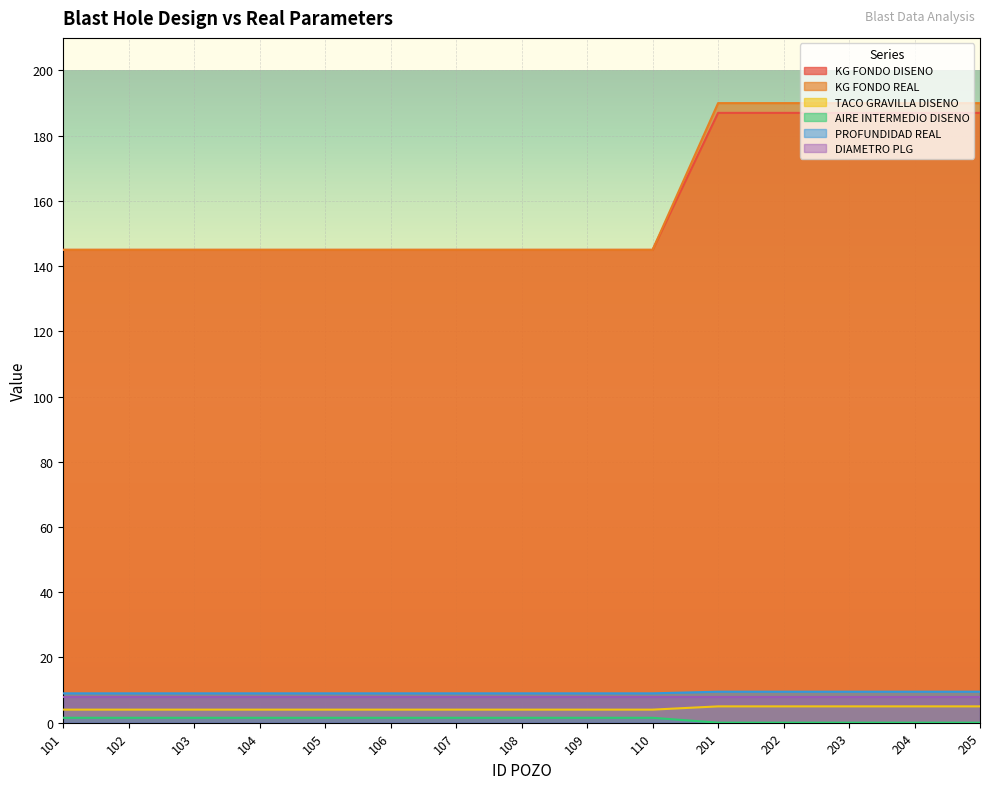

What is the difference between the second highest and minimum values in the KG FONDO REAL series?

45.0